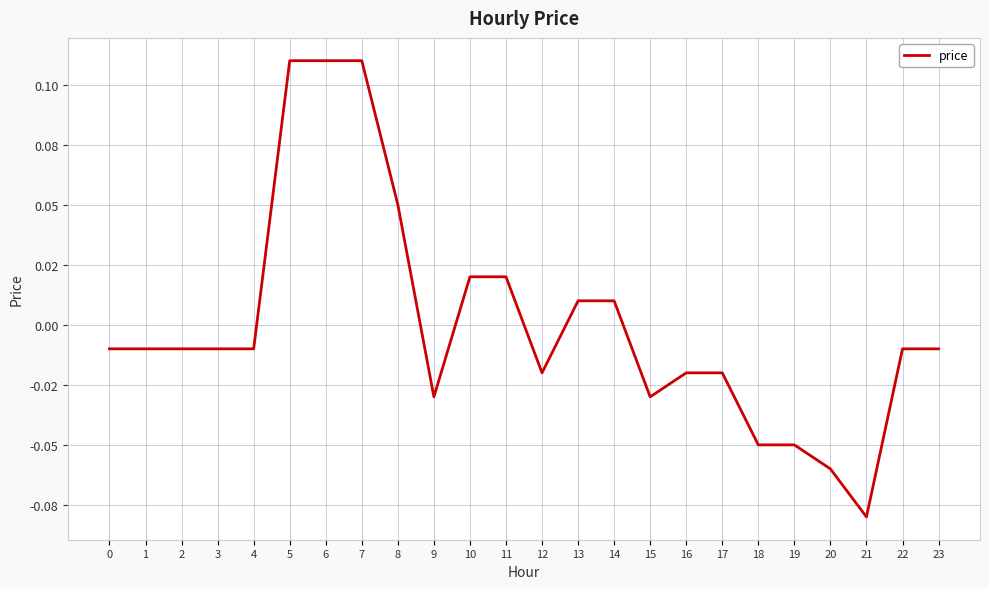

The value at 3 is -0.0. True or false?

False